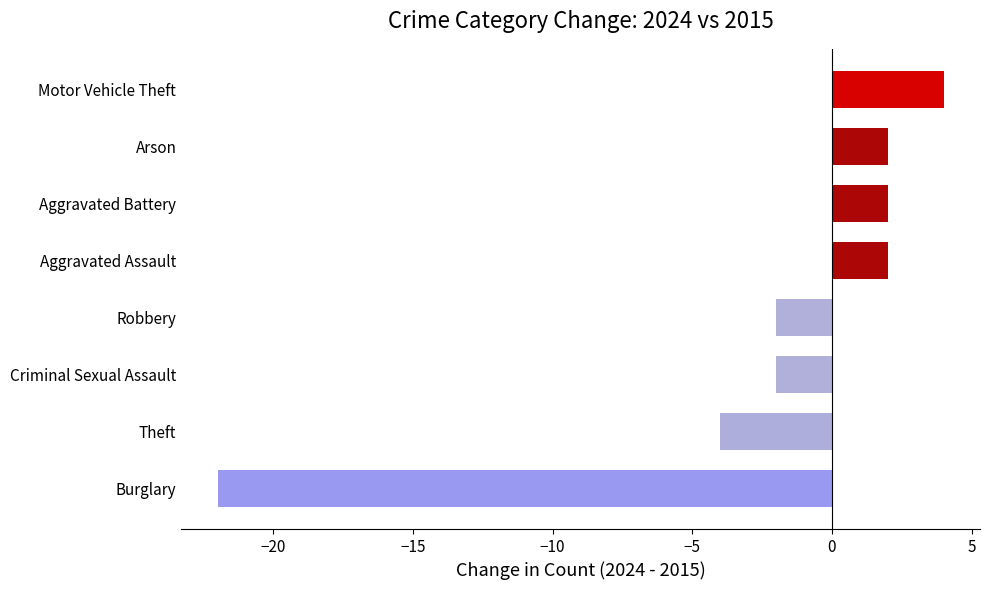

The chart shows a value of 7 at Motor Vehicle Theft. True or false?

False